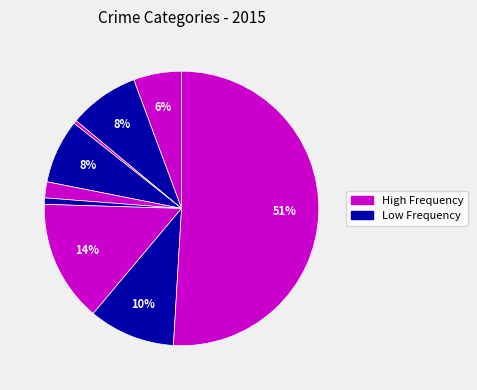

How many segments does this pie chart have?

9